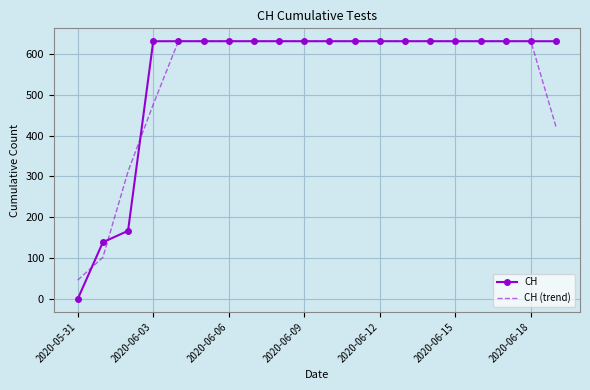

What is the sum of all CH values?

11033.0